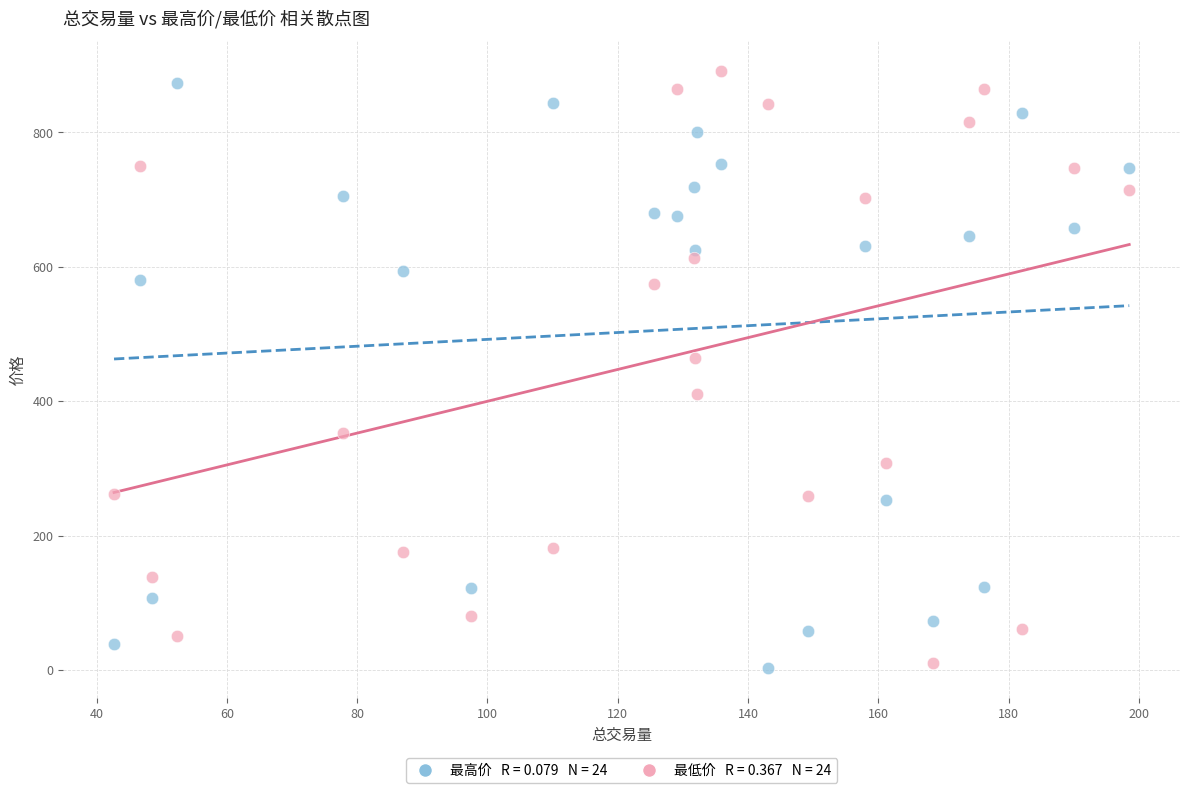

Across all series, what Y value is closest to 446?

464.6